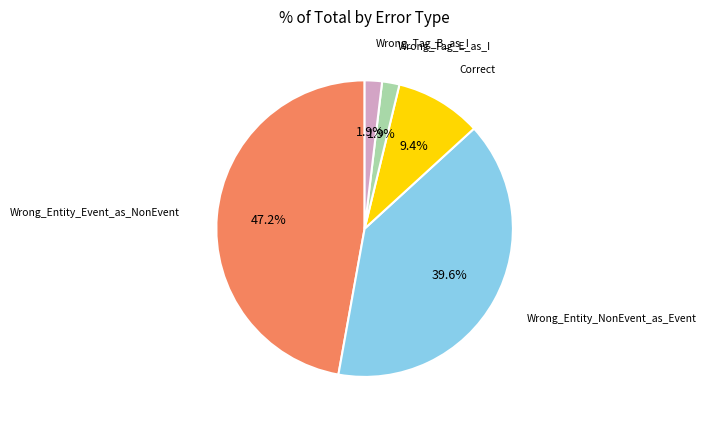

How many slices are in this pie chart?

5